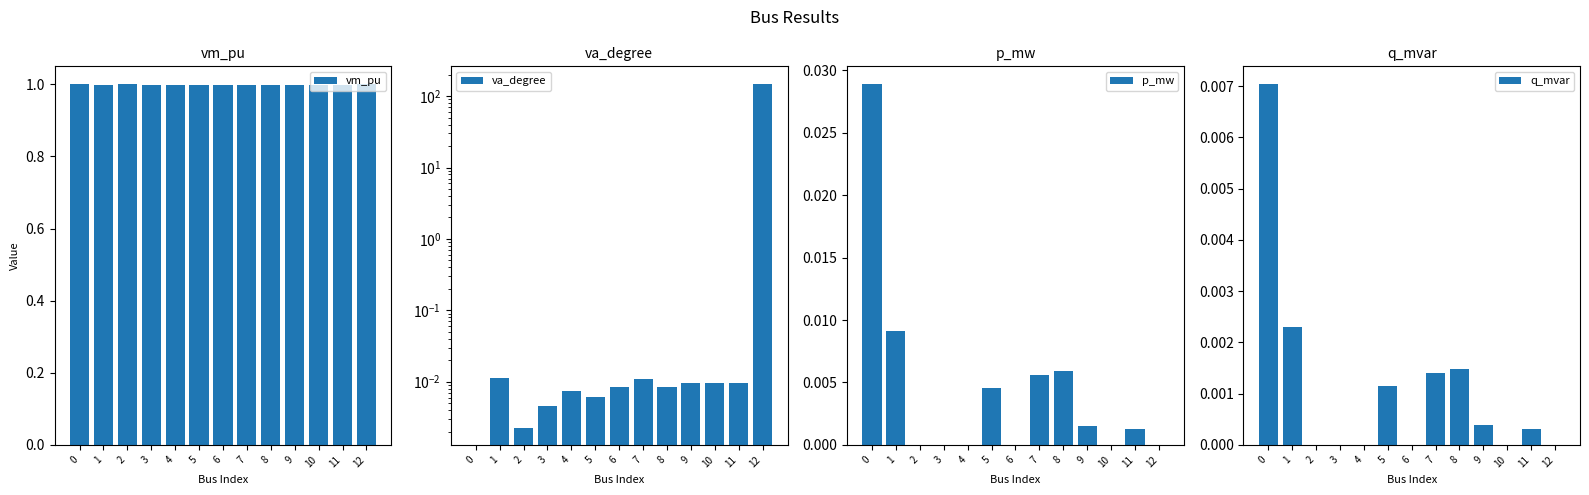

Are the bars grouped side by side (vs. stacked)?

Yes